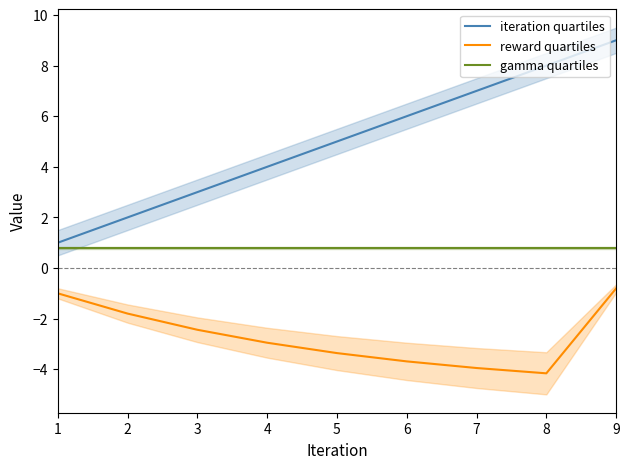

What are all the series names shown in the legend?

iteration quartiles, reward quartiles, gamma quartiles